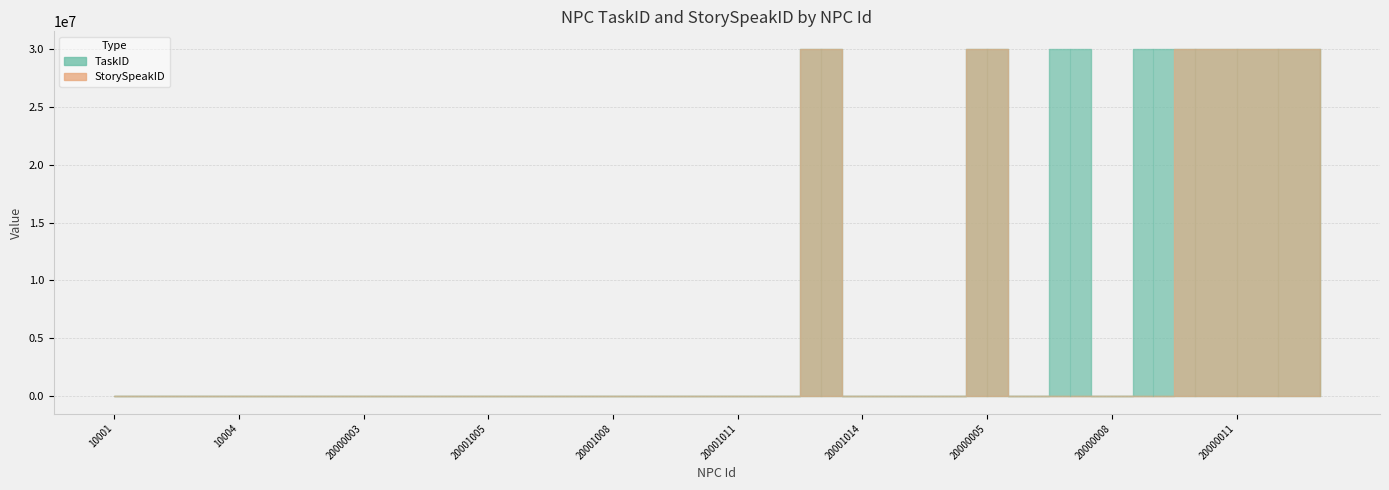

What is the total value across all series at 20000005?

60020009